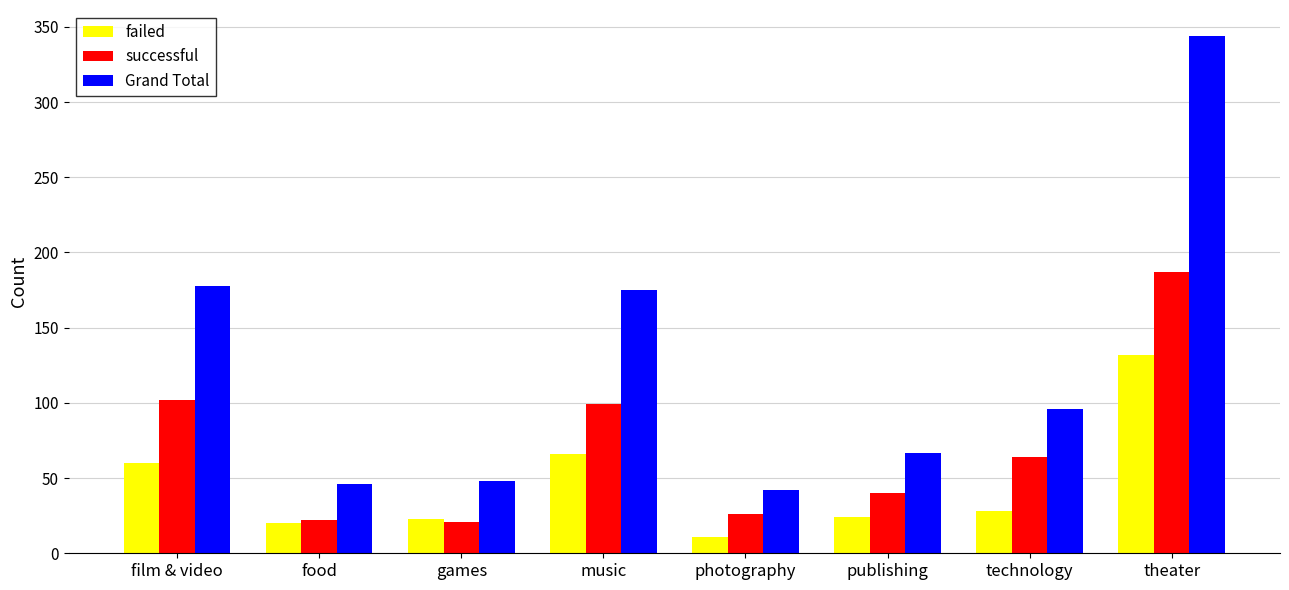

How many series are shown in this chart?

3